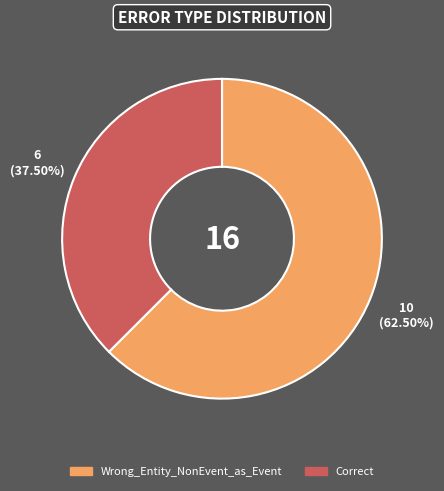

Which slice represents more than half of the pie?

Wrong_Entity_NonEvent_as_Event